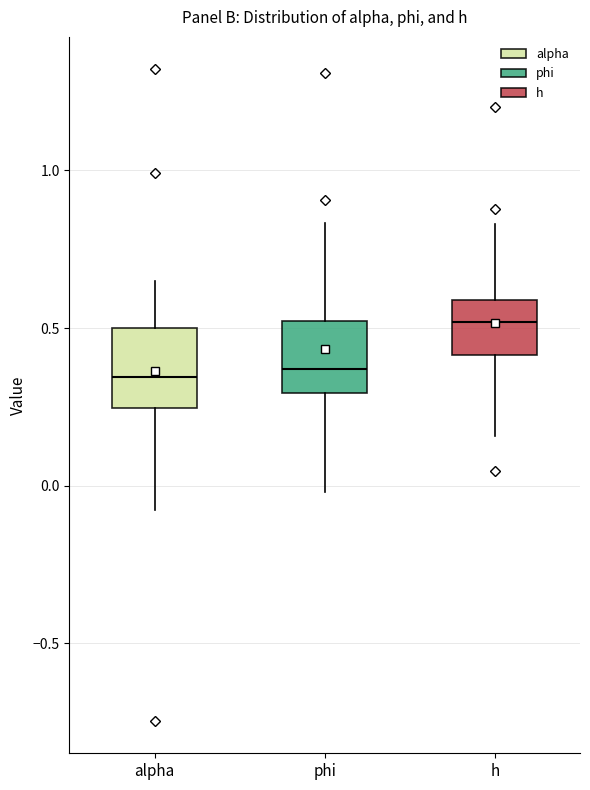

Reading left to right, transcribe this box plot: for each box, give where its median line is, the range the box spans, and where its two whiskers end, as read against the y-axis. The values are not printed on the chart, so give them approximately, as read against the axis.

alpha: median 0.35, box 0.25 to 0.50, whiskers -0.10 to 0.65
phi: median 0.35, box 0.30 to 0.50, whiskers 0.00 to 0.85
h: median 0.50, box 0.40 to 0.60, whiskers 0.15 to 0.85